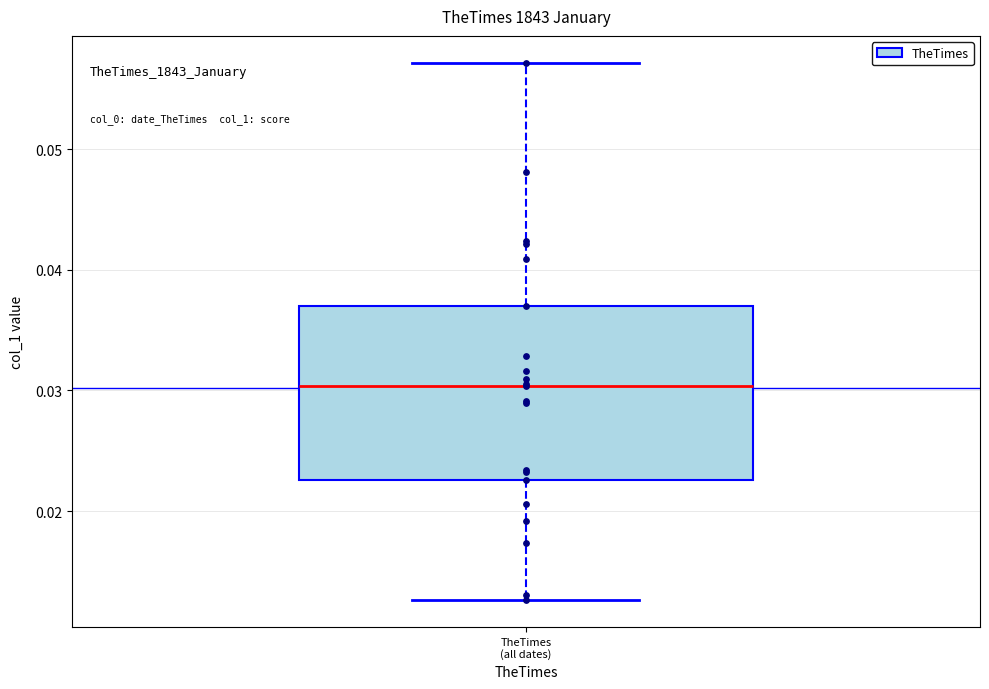

Where does the upper whisker of the box for TheTimes (all dates) end on the y-axis? The values are not printed on the chart, so give them approximately, as read against the axis.

0.057